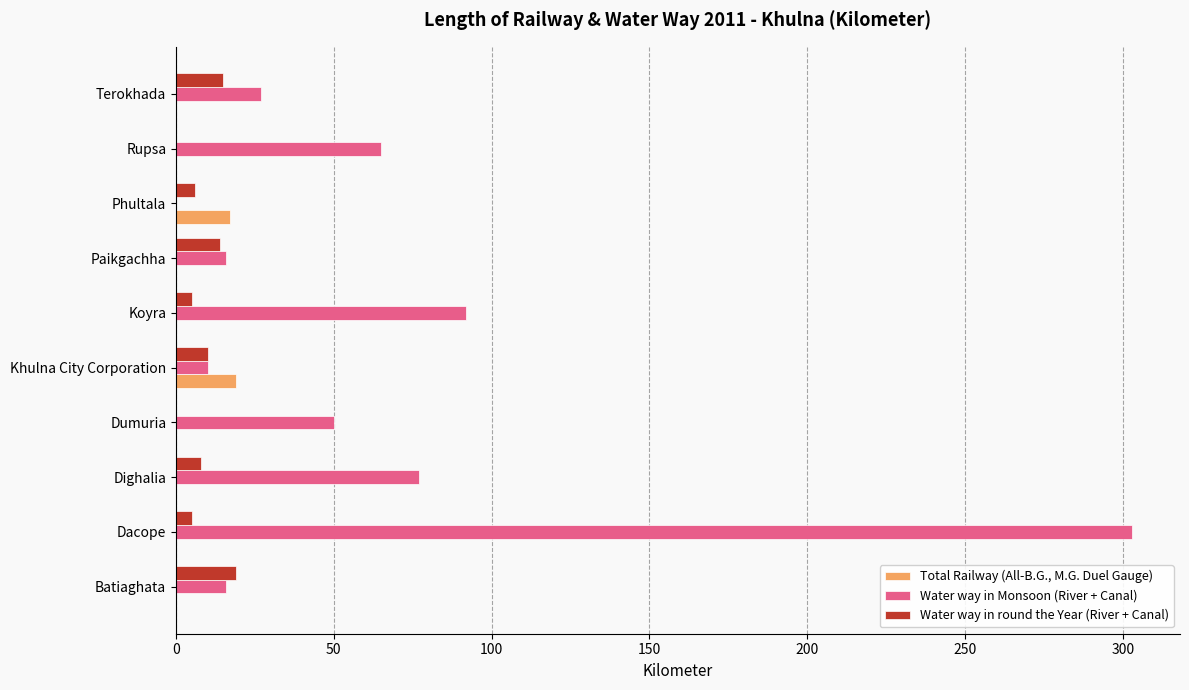

Which series changed the most between Batiaghata and Rupsa?

Water way in Monsoon (River + Canal)